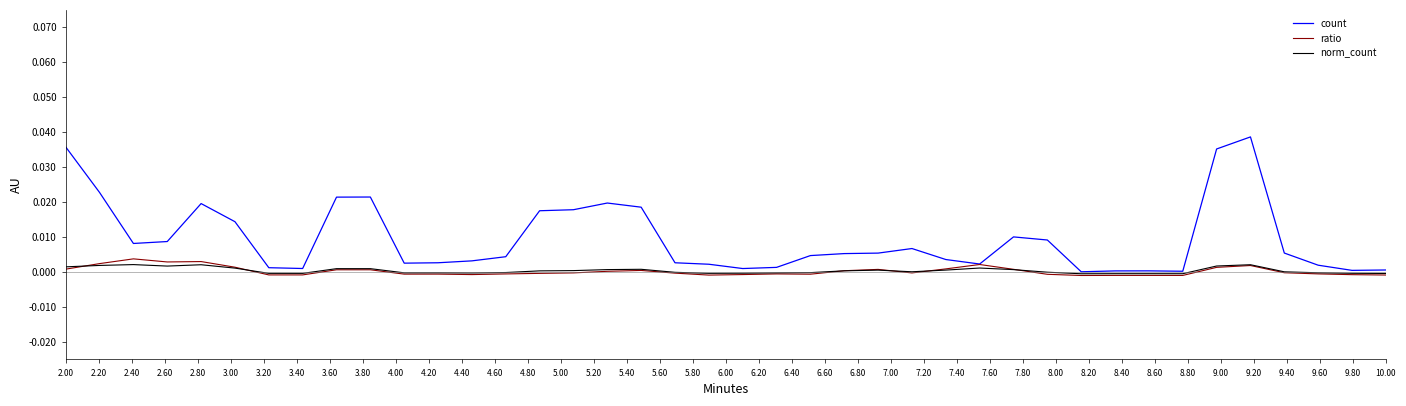

True or false: norm_count has more than 0 points higher than both neighbors.

True